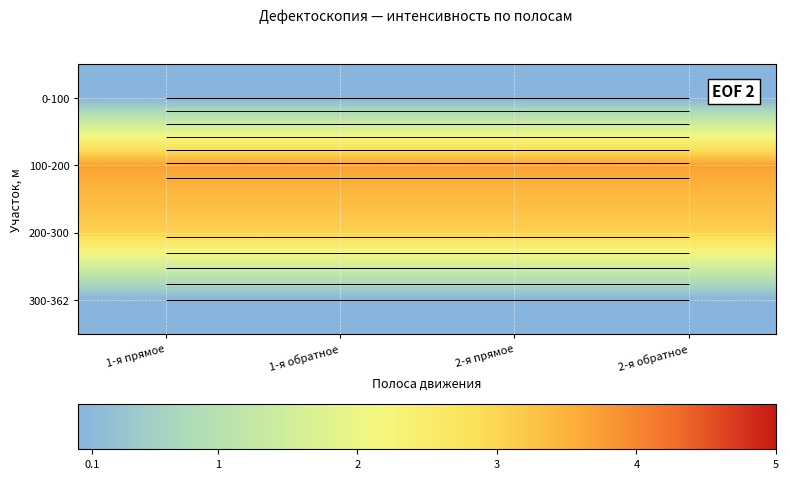

Rank the categories by 200-300 value from highest to lowest.

1-я прямое, 1-я обратное, 2-я прямое, 2-я обратное